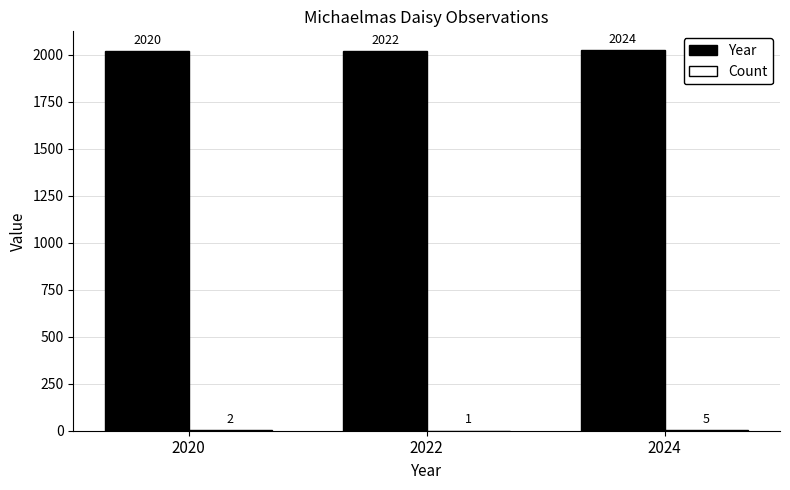

The Year series shows 2020 at 2020. True or false?

True